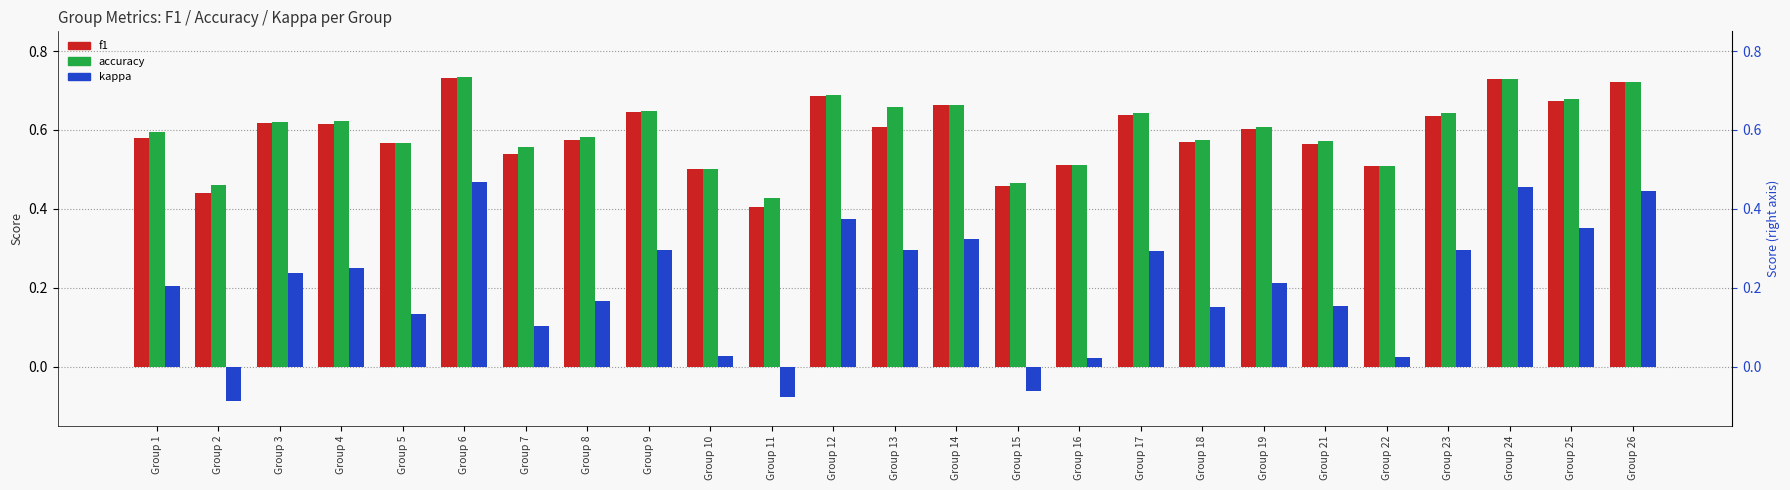

The accuracy series shows 0.6 at Group 18. True or false?

True